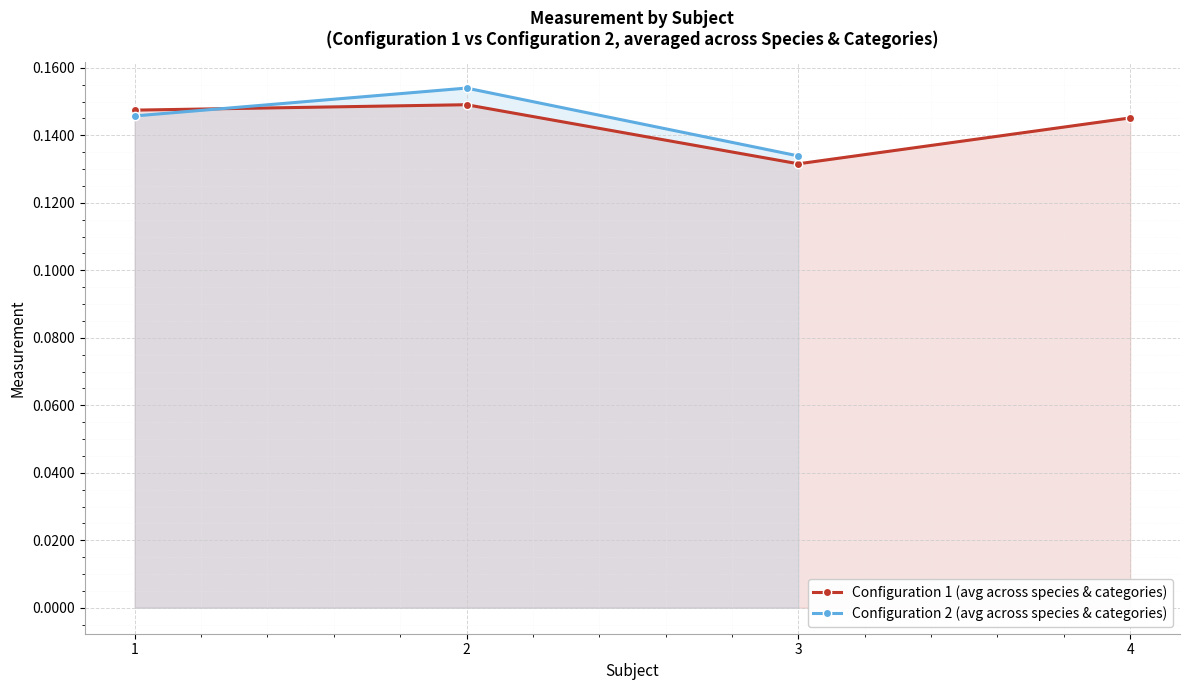

True or false: Configuration 2 (avg across species & categories) and Configuration 1 (avg across species & categories) intersect in this chart.

True